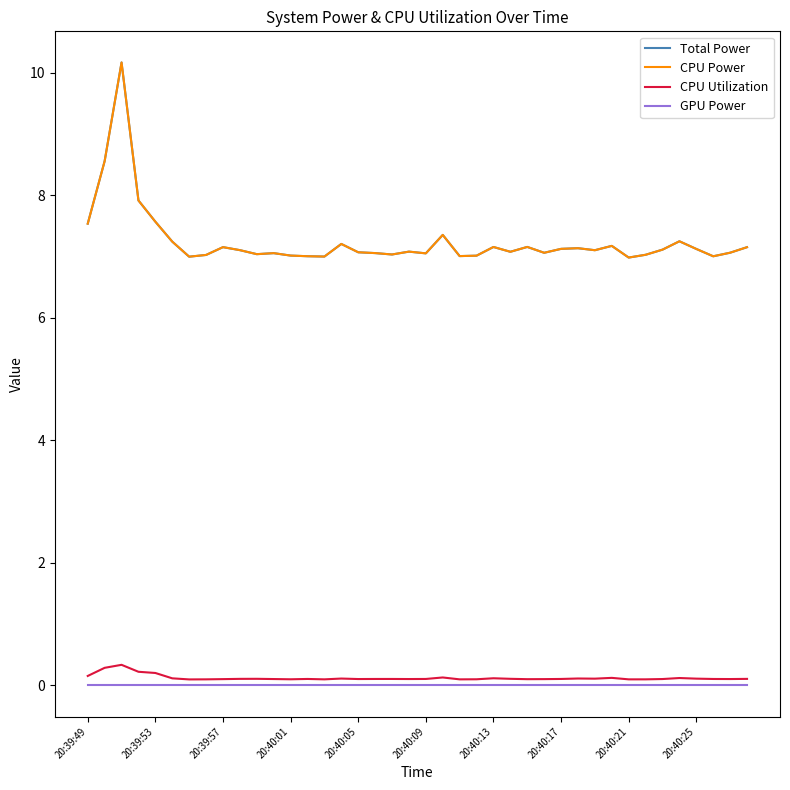

Does the chart display data point markers on the line(s)?

No